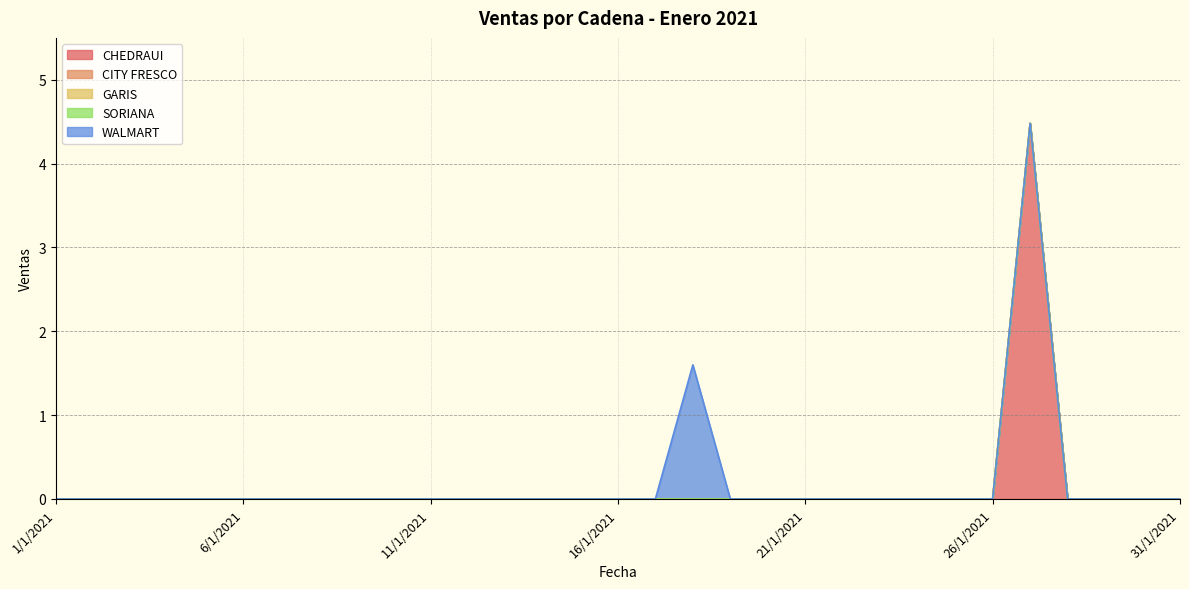

Is the value of WALMART at 21/1/2021 greater than the value of CHEDRAUI at 29/1/2021?

No